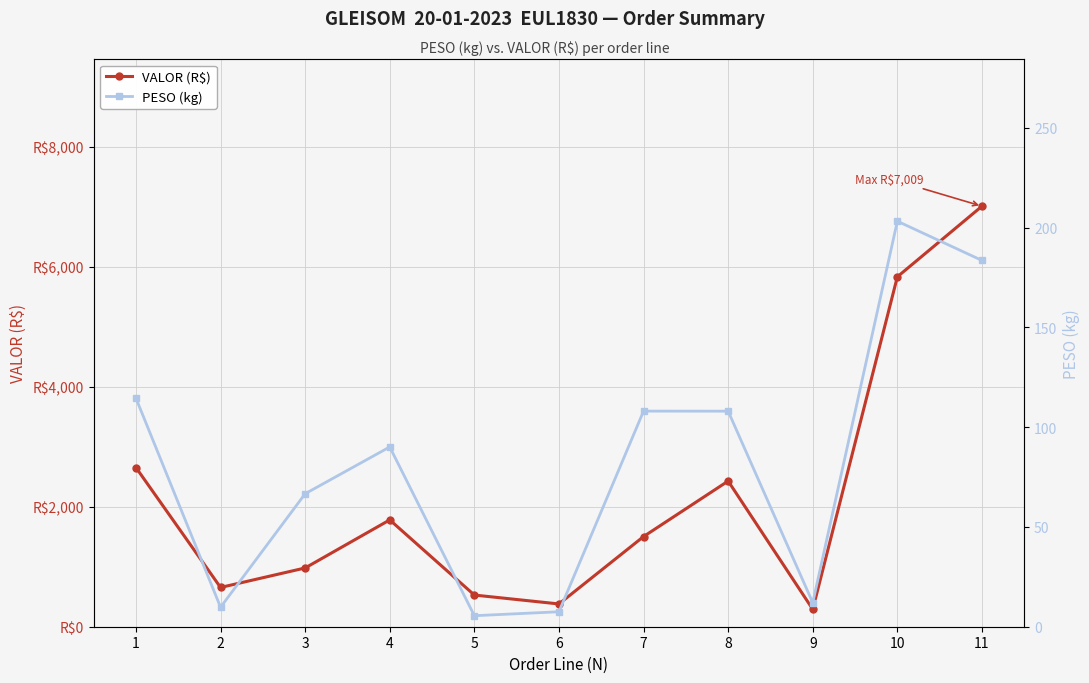

How many interior local peaks does the VALOR (R$) series have?

2